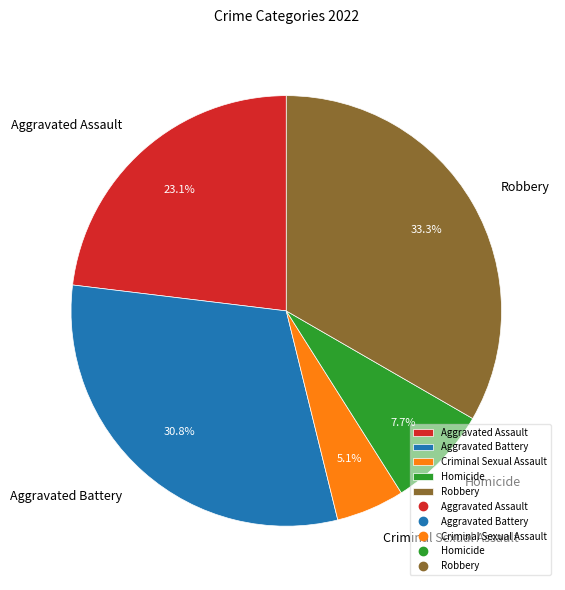

What is the ratio of the value at Aggravated Battery to the value at Homicide?

4.0